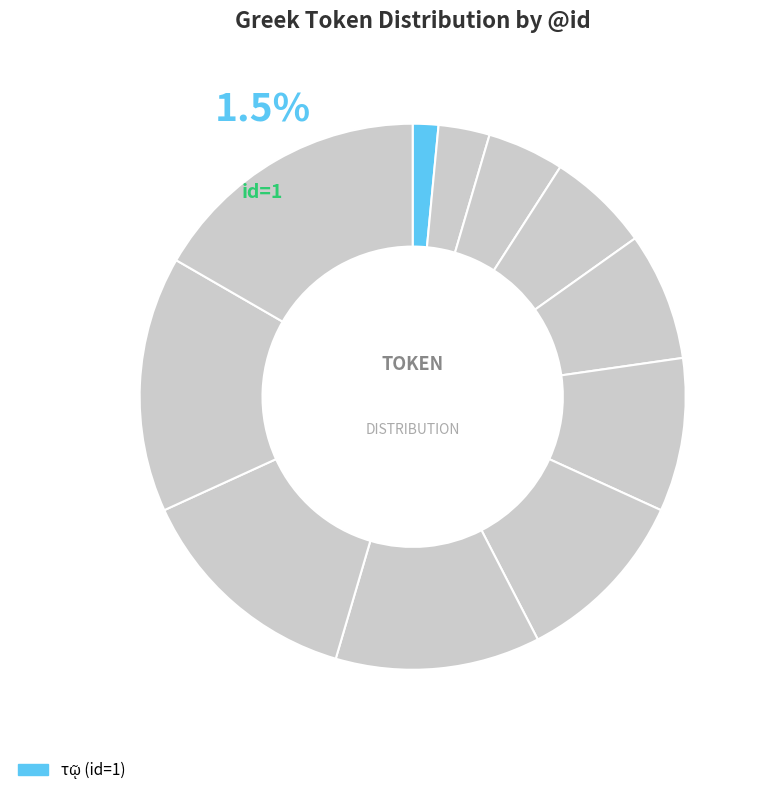

To the nearest percent, what is the difference between the largest and smallest slice percentages?

15%